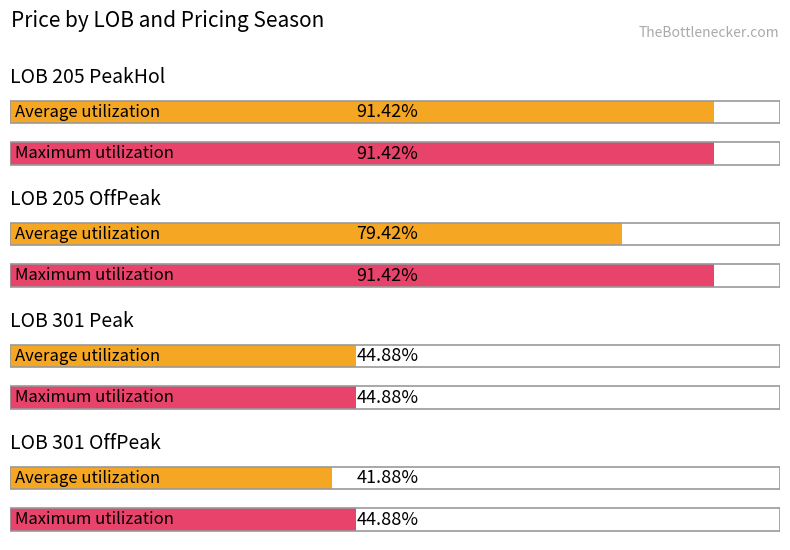

What is the label of the 4th bar from the right?

LOB 205 PeakHol